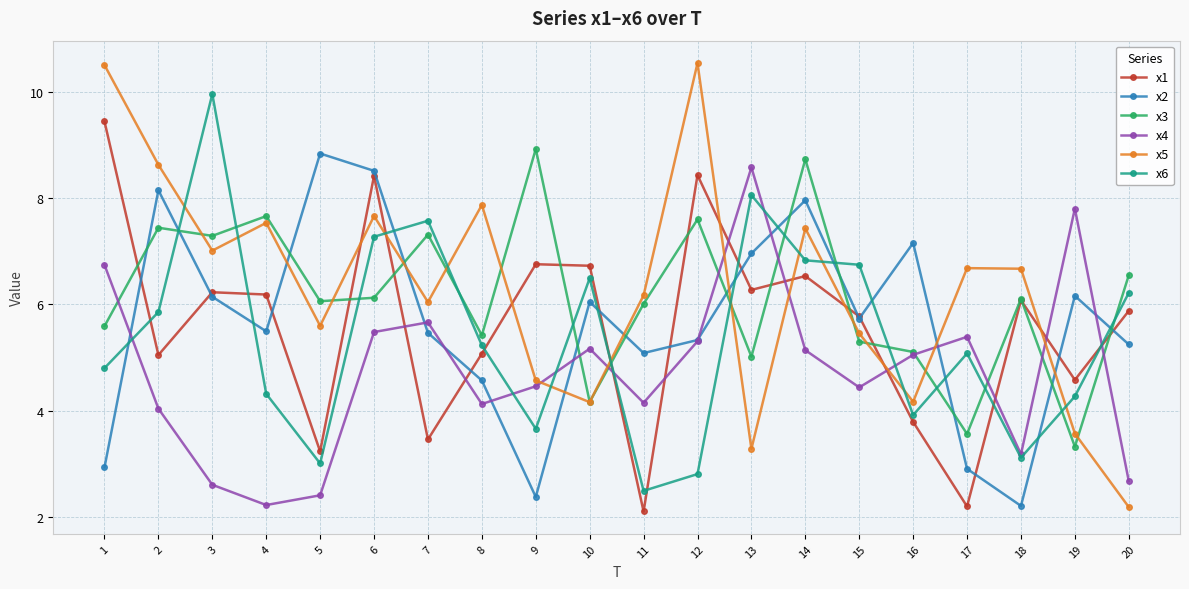

How many data points in x5 are above 6?

12